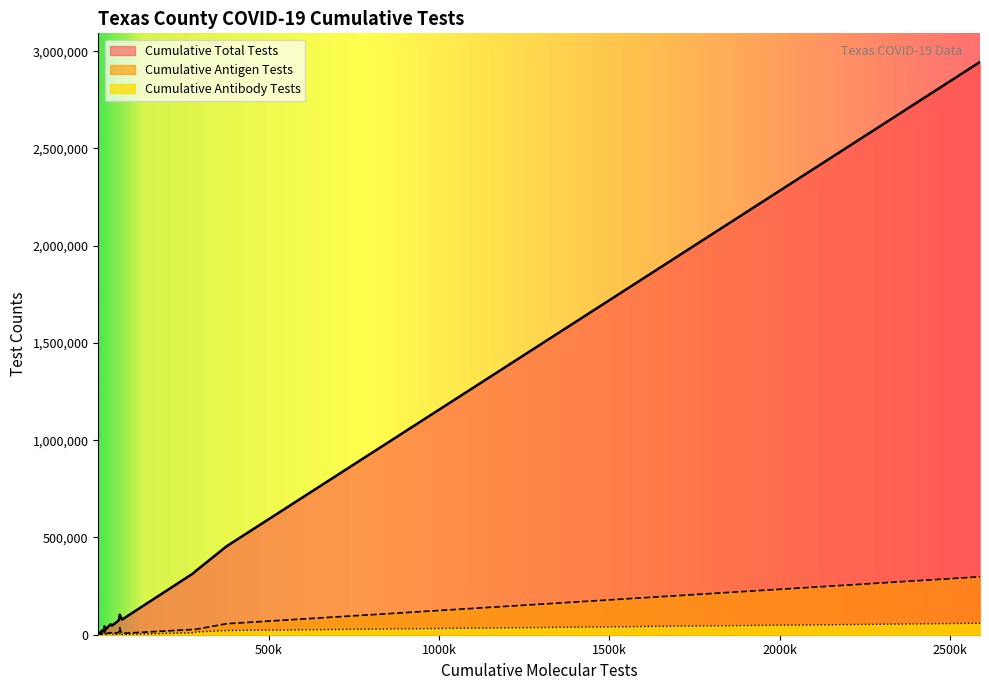

Which series has the widest spread of values?

Cumulative Total Tests